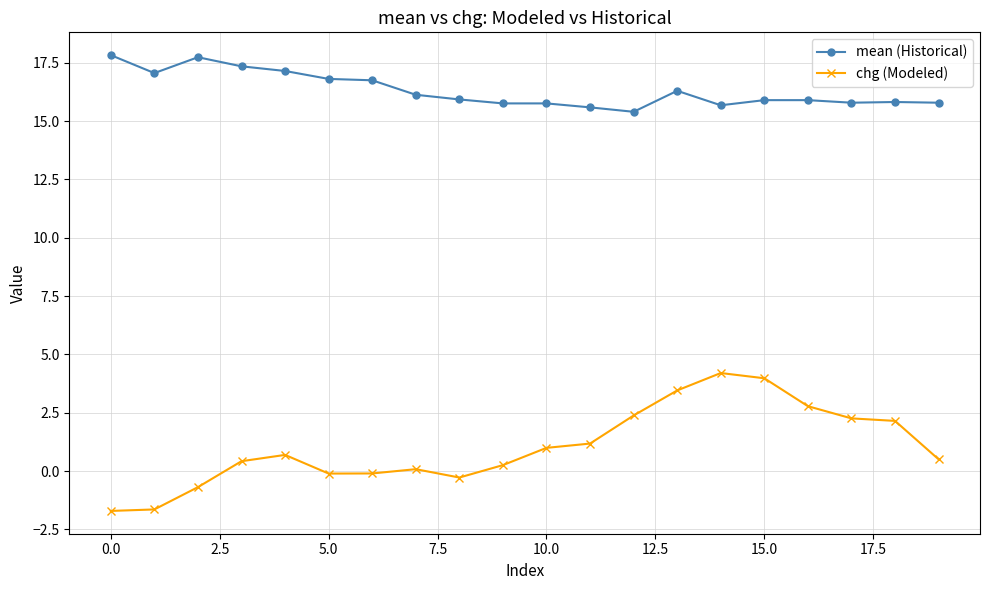

Which series has the widest spread of values?

chg (Modeled)